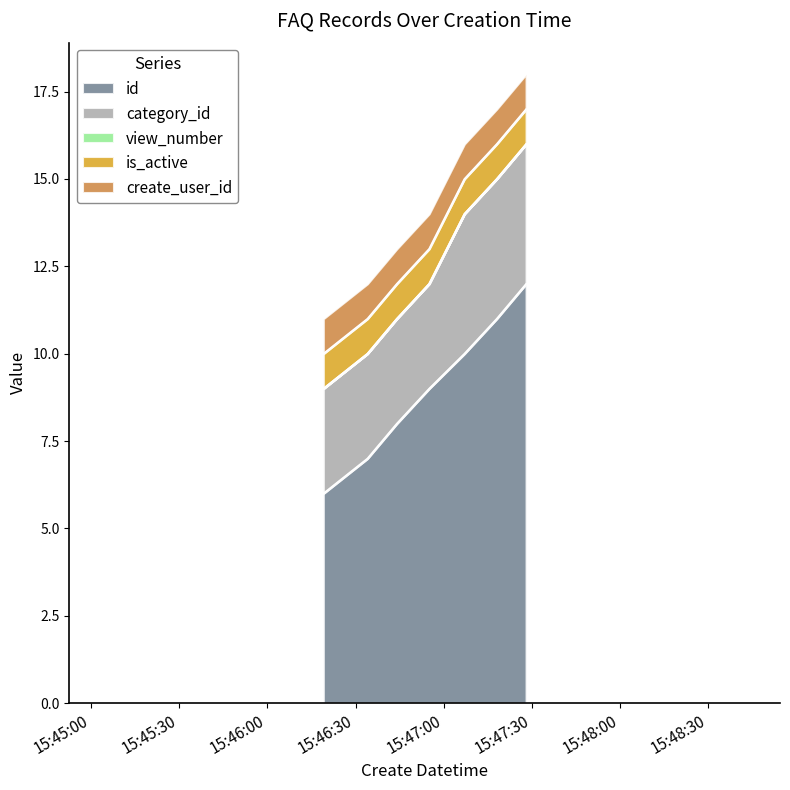

Which has a higher value, 2023-02-27 15:46:55 or 2023-02-27 15:46:34?

2023-02-27 15:46:55